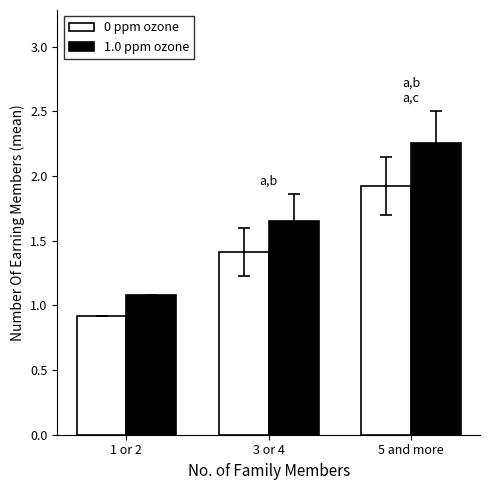

What is the difference between the maximum and minimum values in the 1.0 ppm ozone series?

1.2